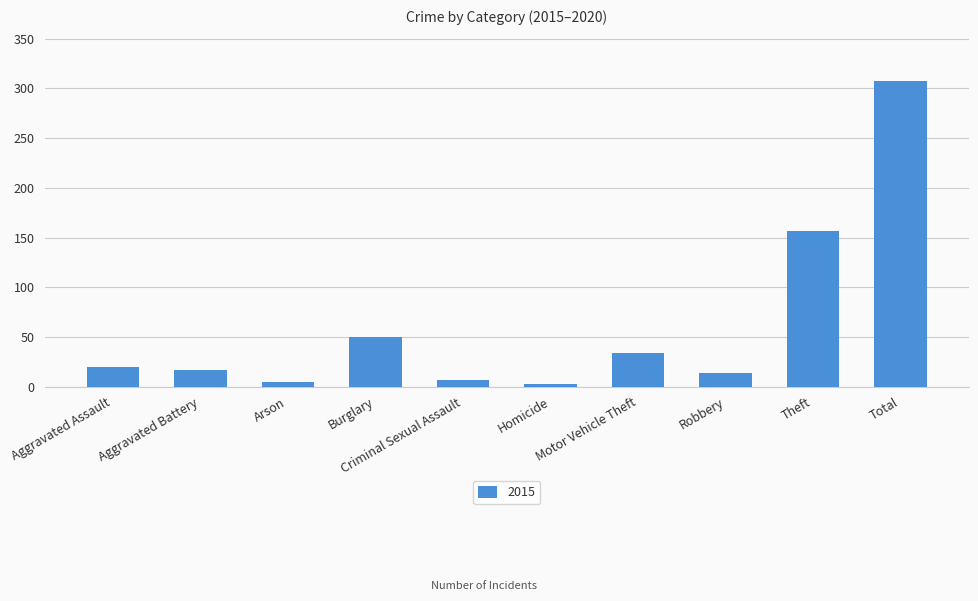

What is the difference between the maximum and minimum values?

304